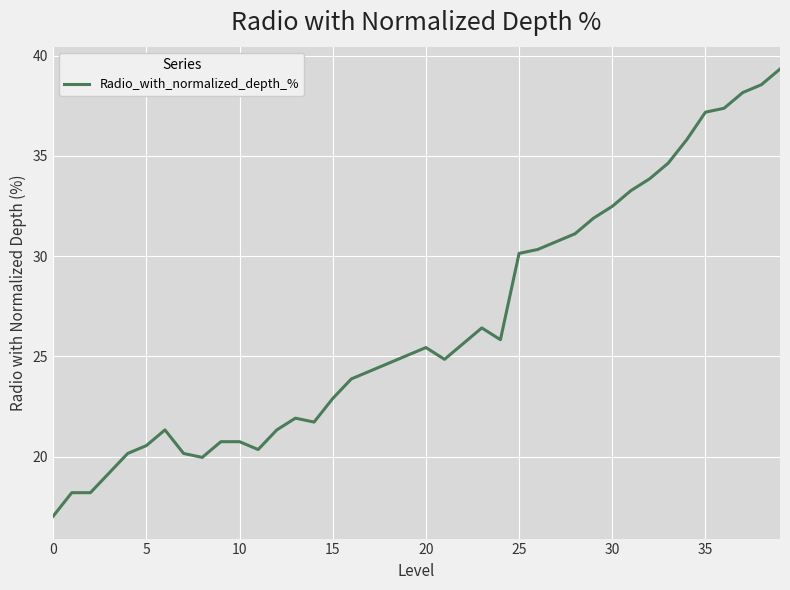

What is the difference between the maximum and minimum values?

22.3